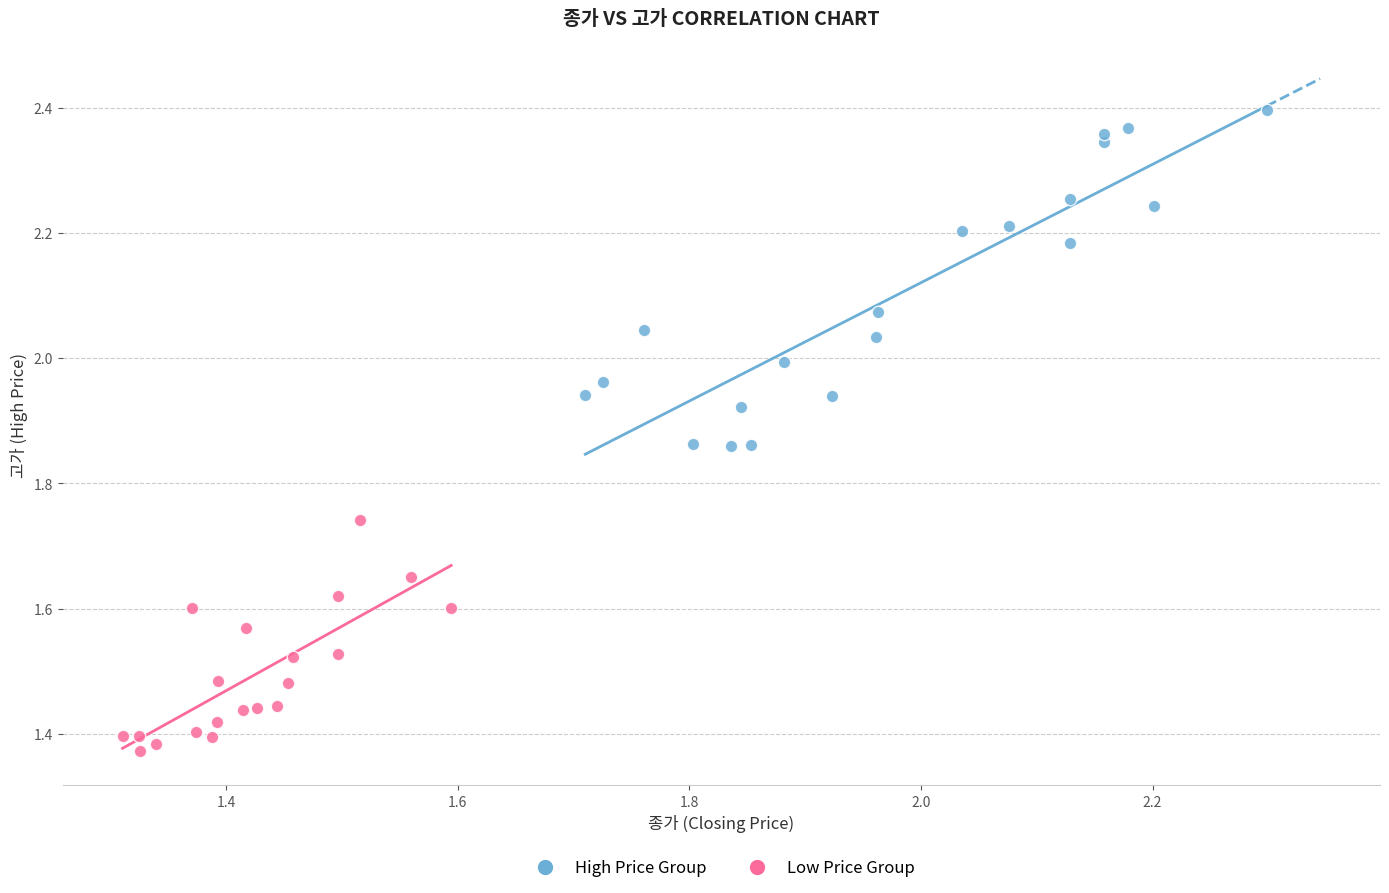

Which series reaches the minimum Y coordinate?

Low Price Group